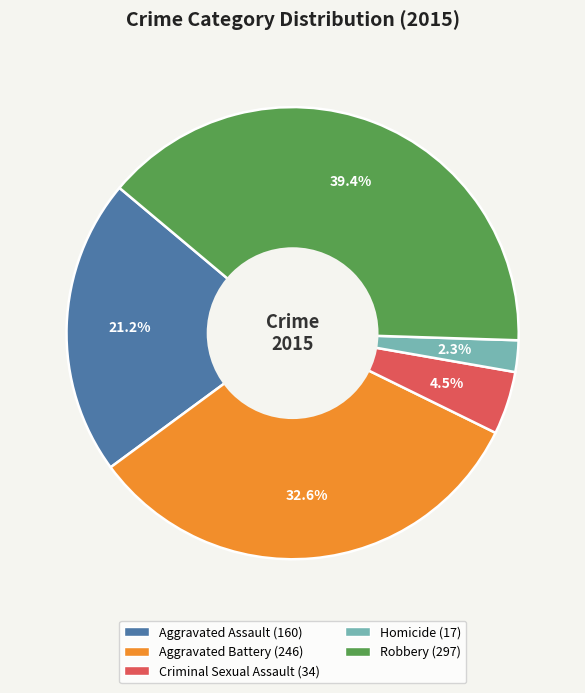

Is there a majority slice in this chart?

No